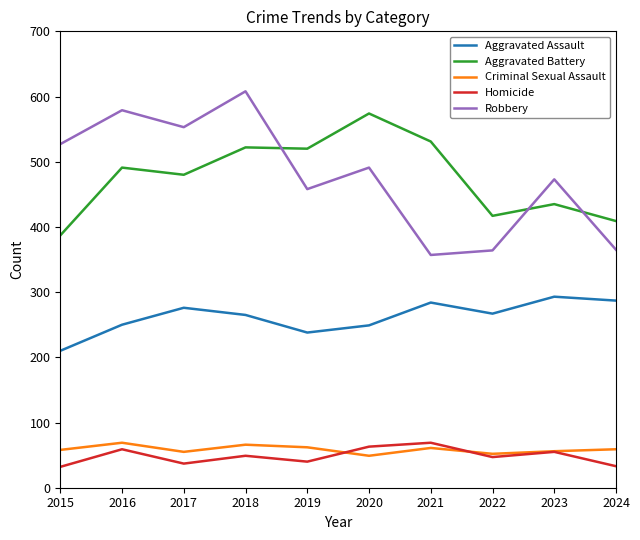

The Aggravated Assault series shows 131 at 2021. True or false?

False